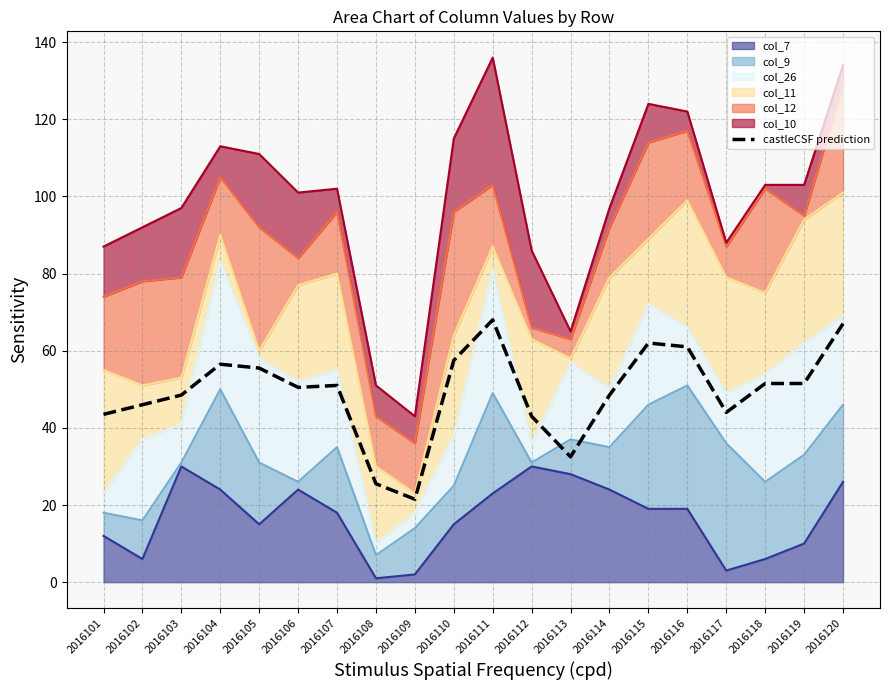

Which category has the highest value across all series?

2016111